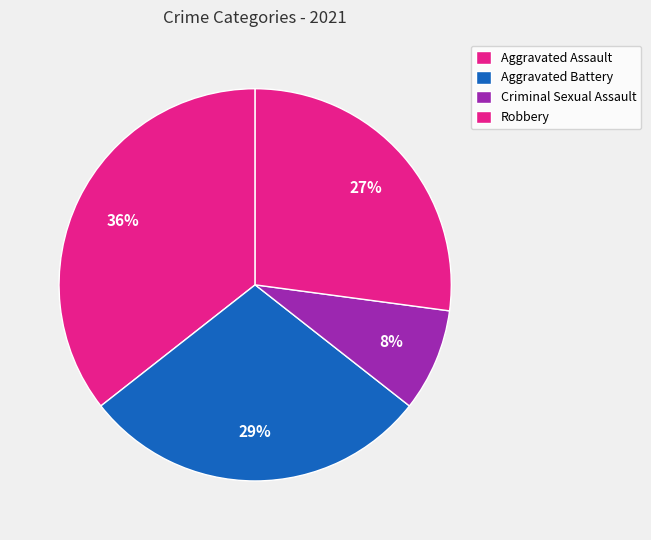

To the nearest percent, what portion does Criminal Sexual Assault represent?

8%